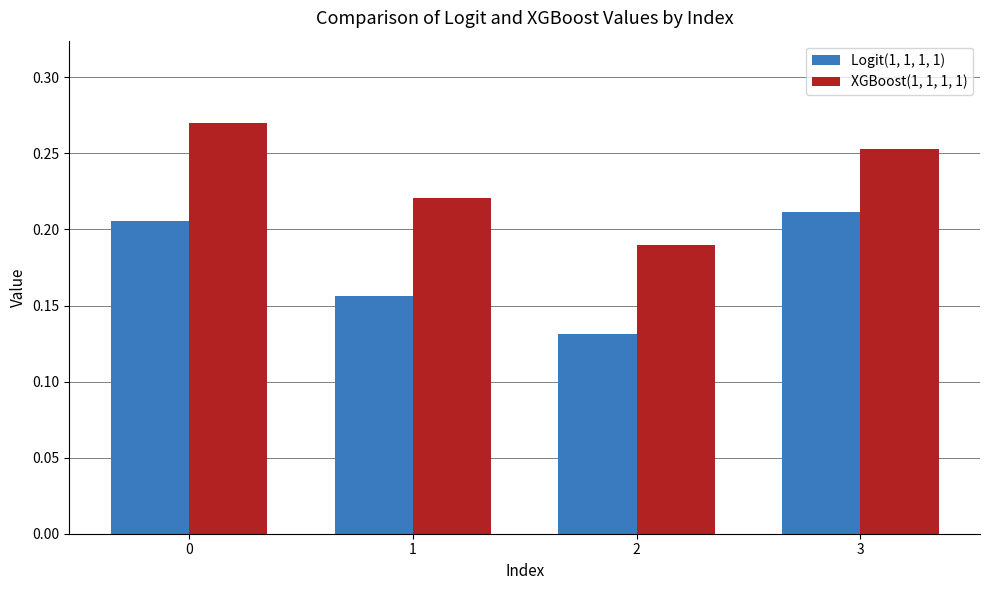

Is it true that XGBoost(1, 1, 1, 1) equals 0.5 at 0?

False